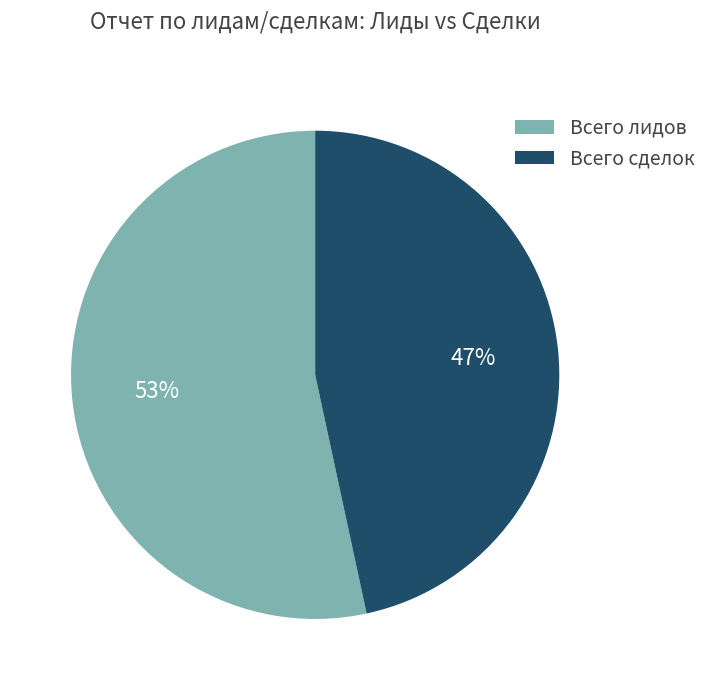

What is the ratio of the value at Всего сделок to the value at Всего лидов?

0.9